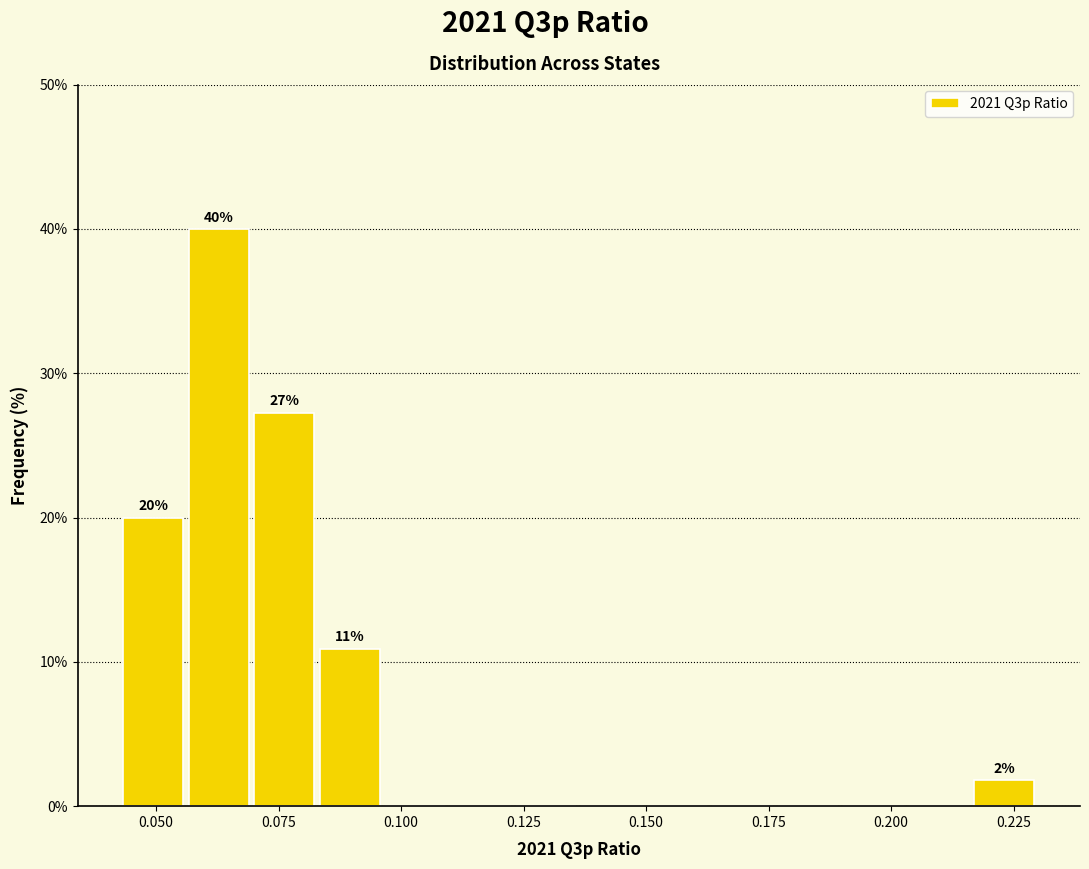

Read against the x-axis, roughly where is the centre of the tallest bar?

0.065